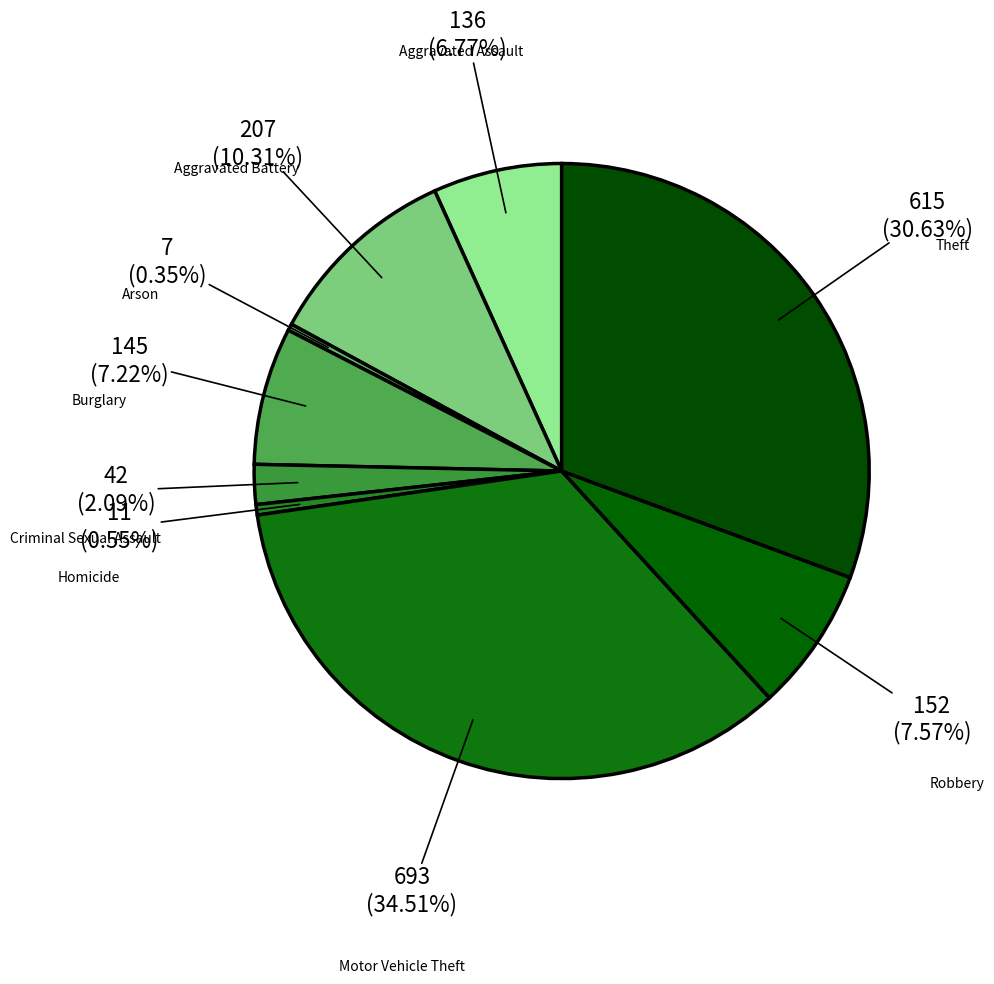

What percentage is the Theft slice, to the nearest percent?

31%